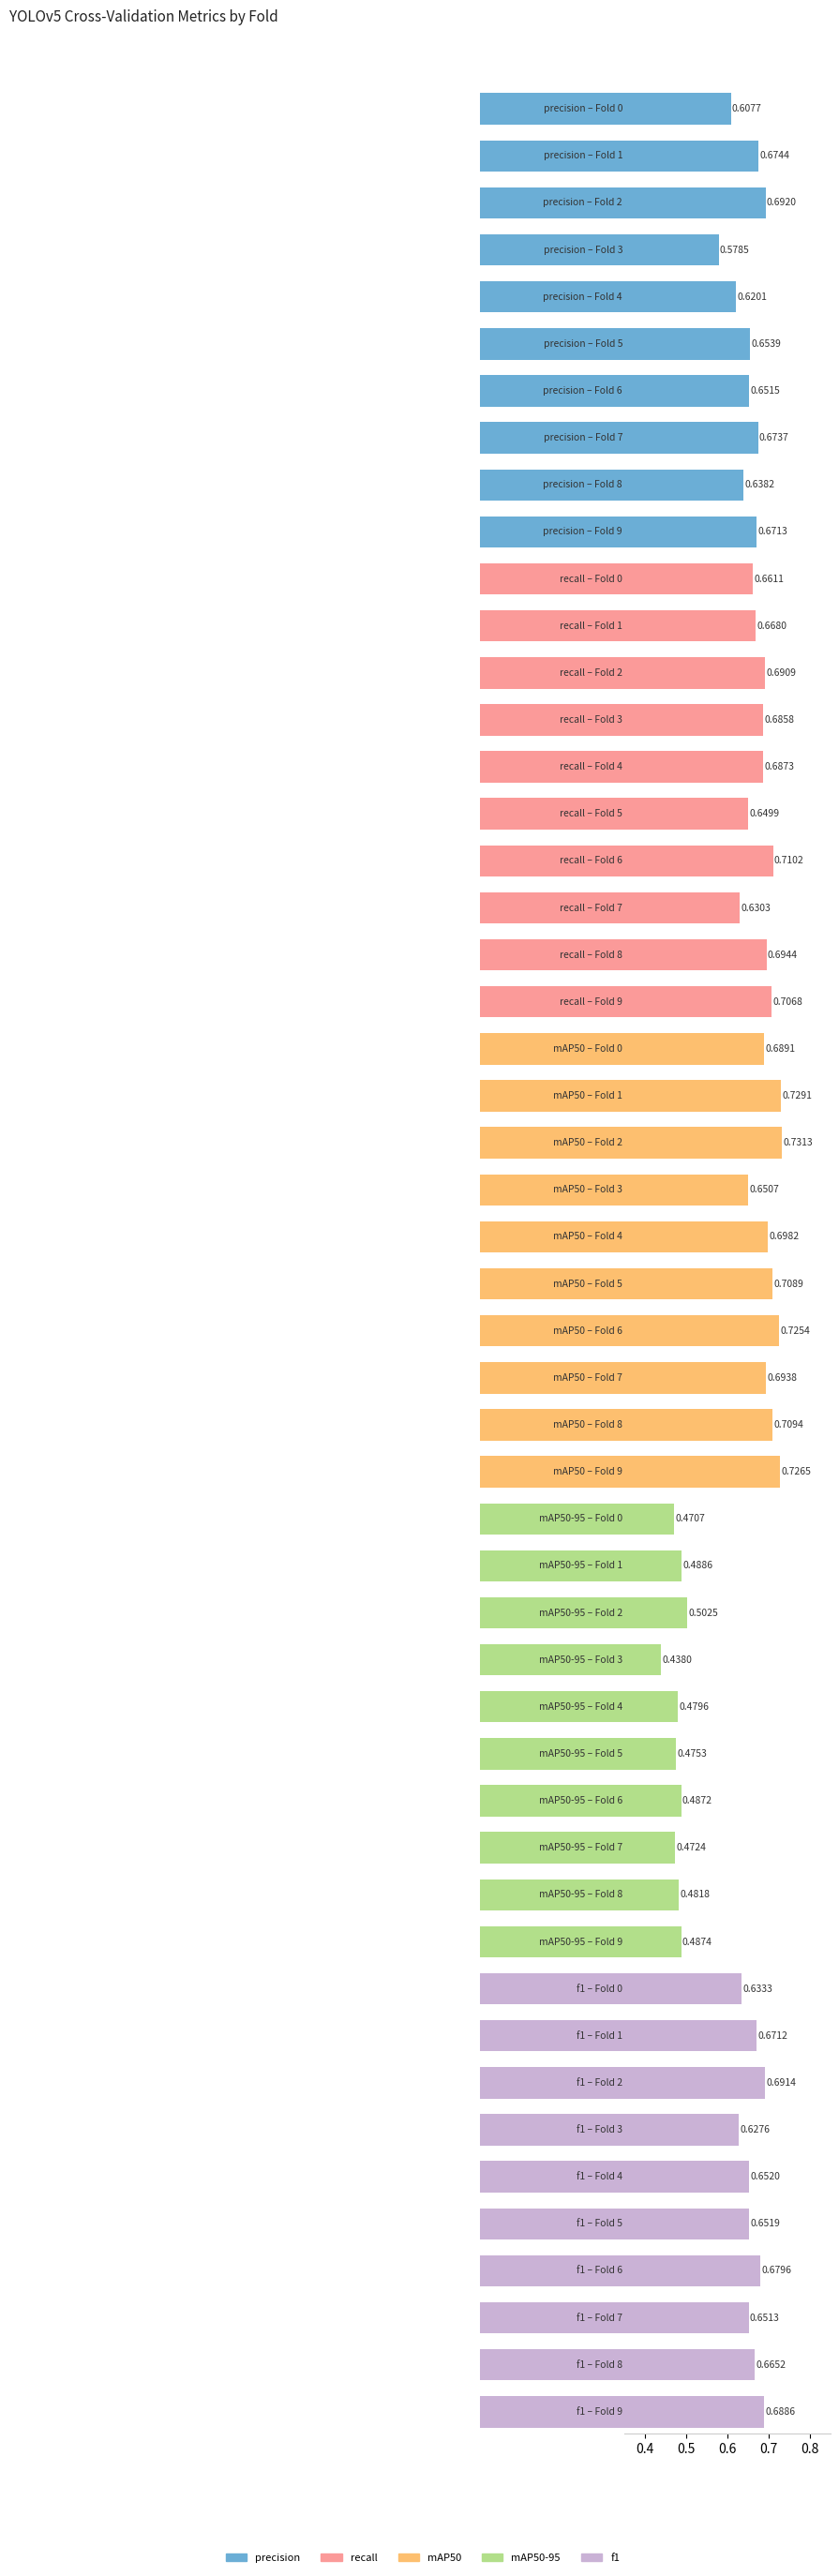

Between Fold 9 and Fold 1, which is larger?

Fold 1